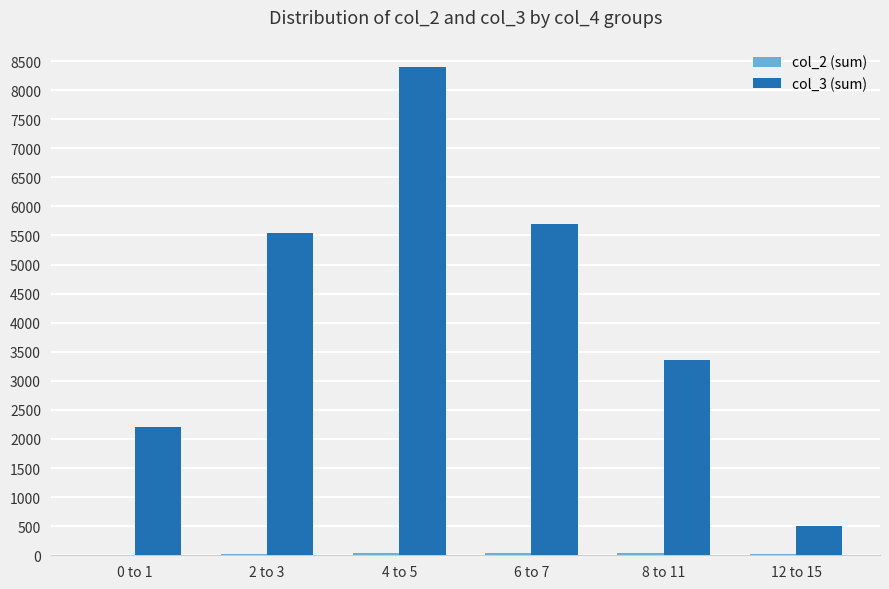

Which series has the largest total across all categories?

col_3 (sum)